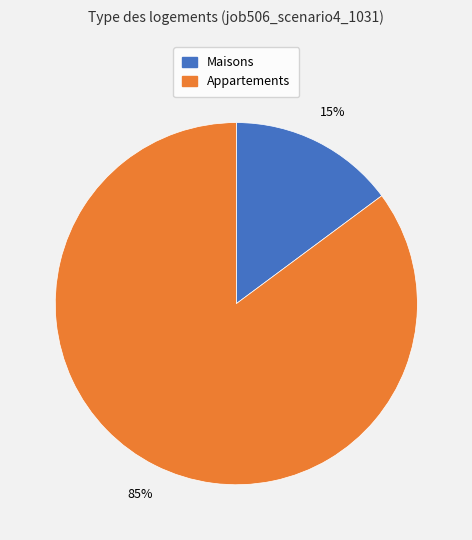

Is there a majority slice in this chart?

Yes